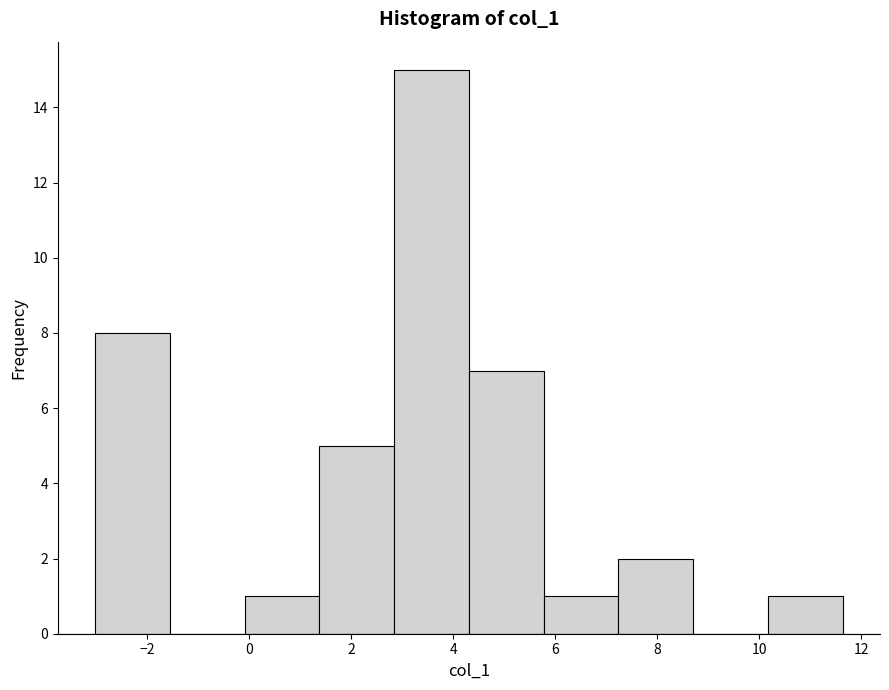

Reading left to right, transcribe this chart: for each bar, give the range it covers on the x-axis and its height. Neither the bar edges nor the heights are printed on the chart, so give them approximately, as read against the axes.

-3.0 to -1.6: 8
-1.6 to 0.0: 0
0.0 to 1.4: 1
1.4 to 2.8: 5
2.8 to 4.4: 15
4.4 to 5.8: 7
5.8 to 7.2: 1
7.2 to 8.8: 2
8.8 to 10.2: 0
10.2 to 11.6: 1